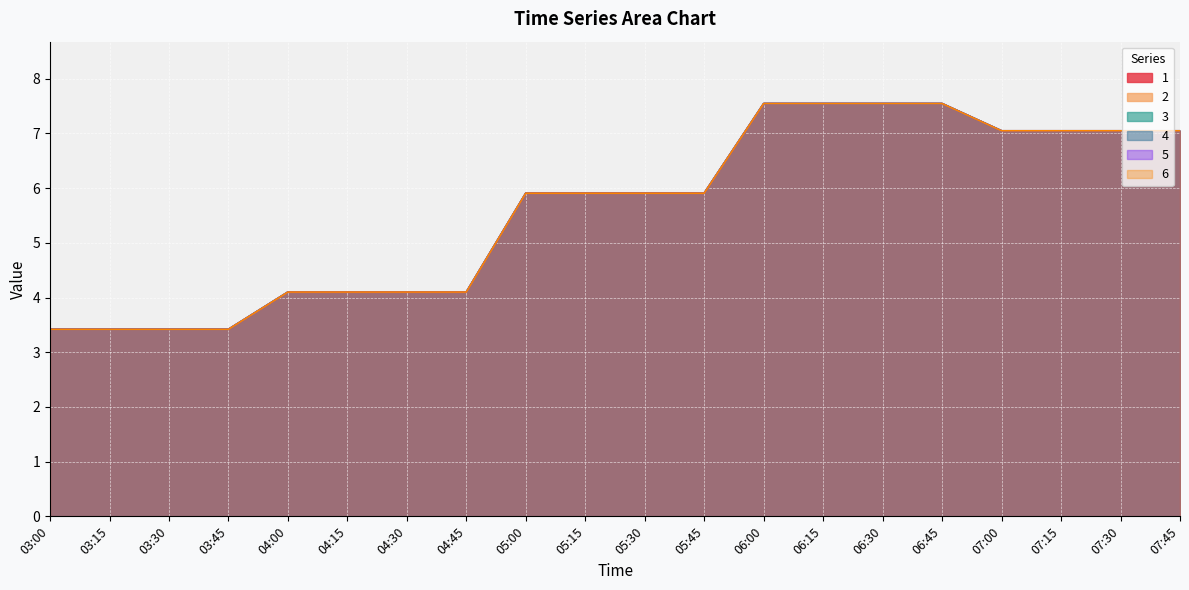

The 2 series shows 4.1 at 04:00. True or false?

True